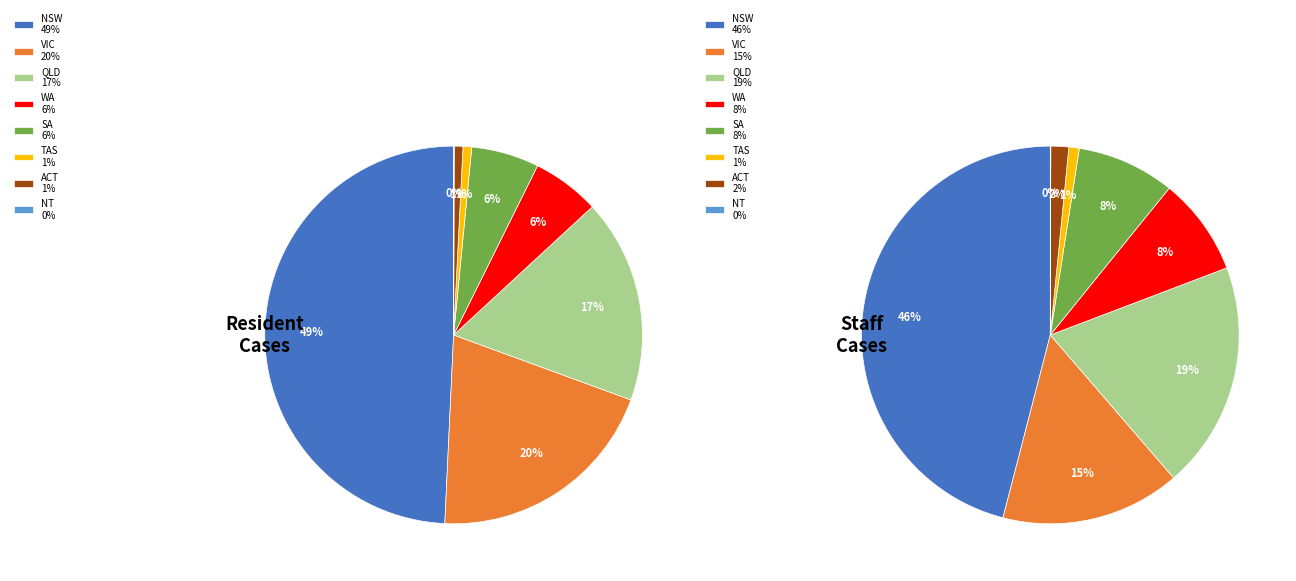

How many slices are in this pie chart?

8